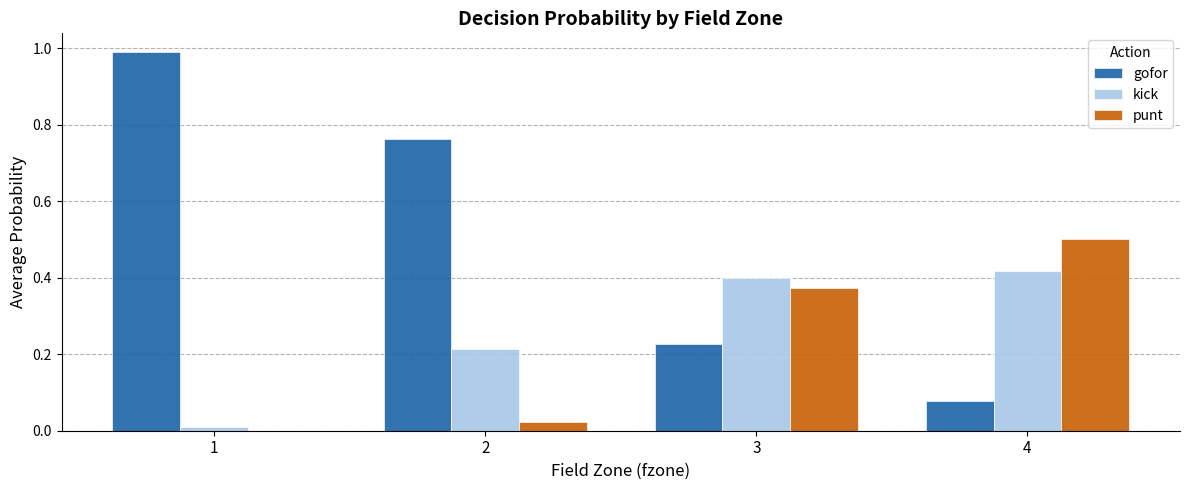

What is the sum of all punt values?

0.9